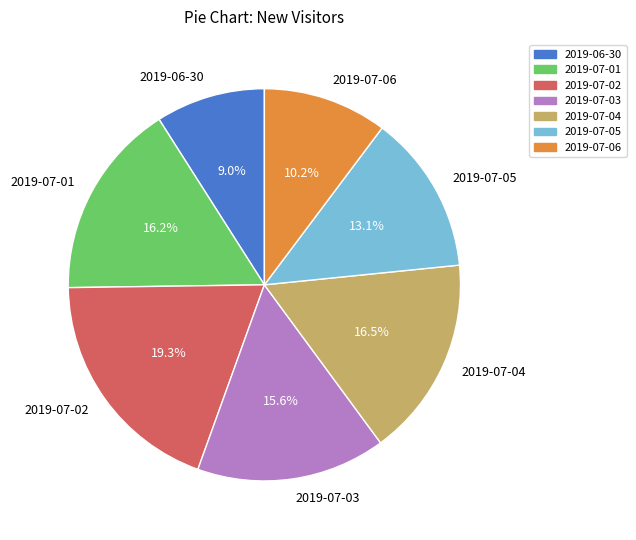

What percentage is the 2019-07-06 slice, to the nearest percent?

10%